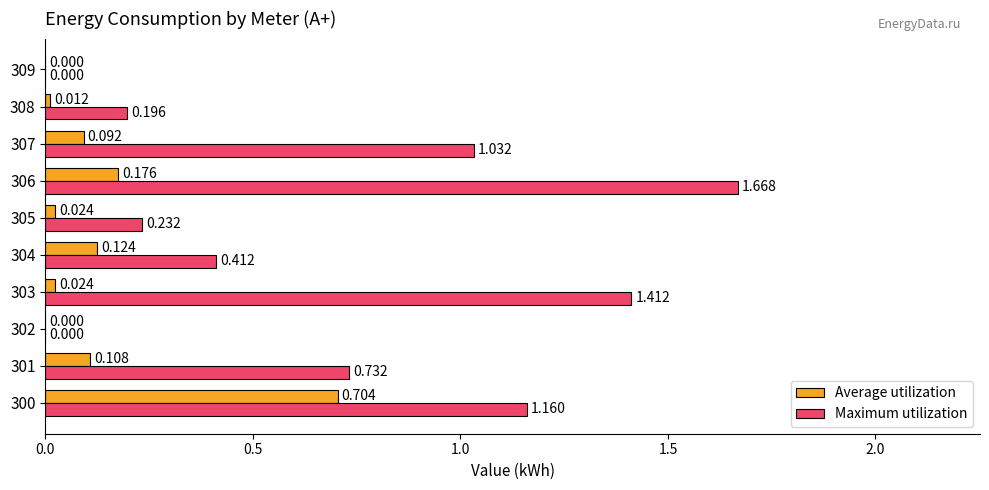

Which series has the largest total across all categories?

Maximum utilization